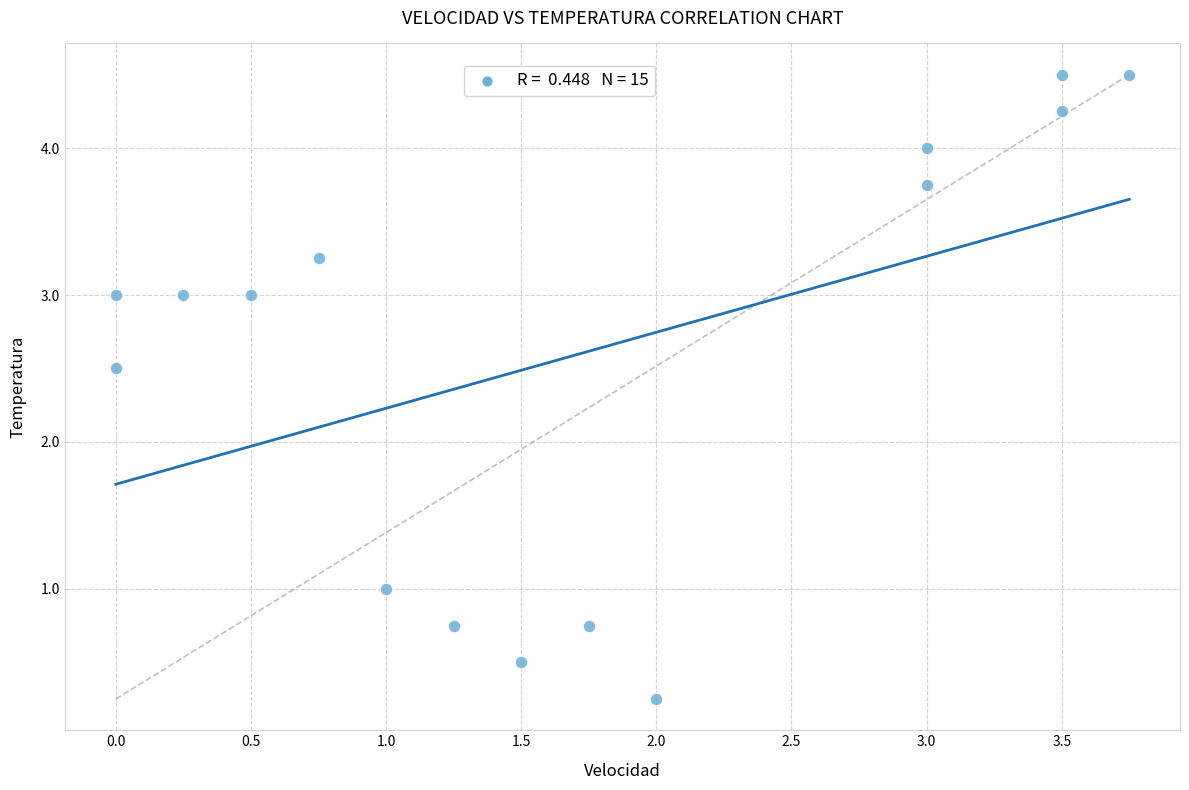

What Y value in the scatter plot is closest to 2?

2.5